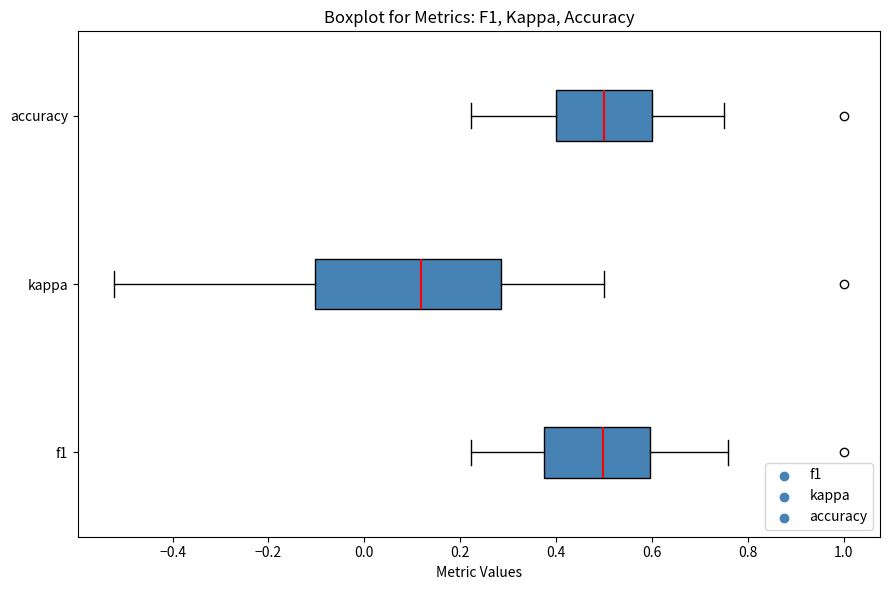

Reading bottom to top, transcribe this box plot: for each box, give where its median line is, the range the box spans, and where its two whiskers end, as read against the x-axis. The values are not printed on the chart, so give them approximately, as read against the axis.

f1: median 0.50, box 0.38 to 0.60, whiskers 0.22 to 0.76
kappa: median 0.12, box -0.10 to 0.28, whiskers -0.52 to 0.50
accuracy: median 0.50, box 0.40 to 0.60, whiskers 0.22 to 0.76